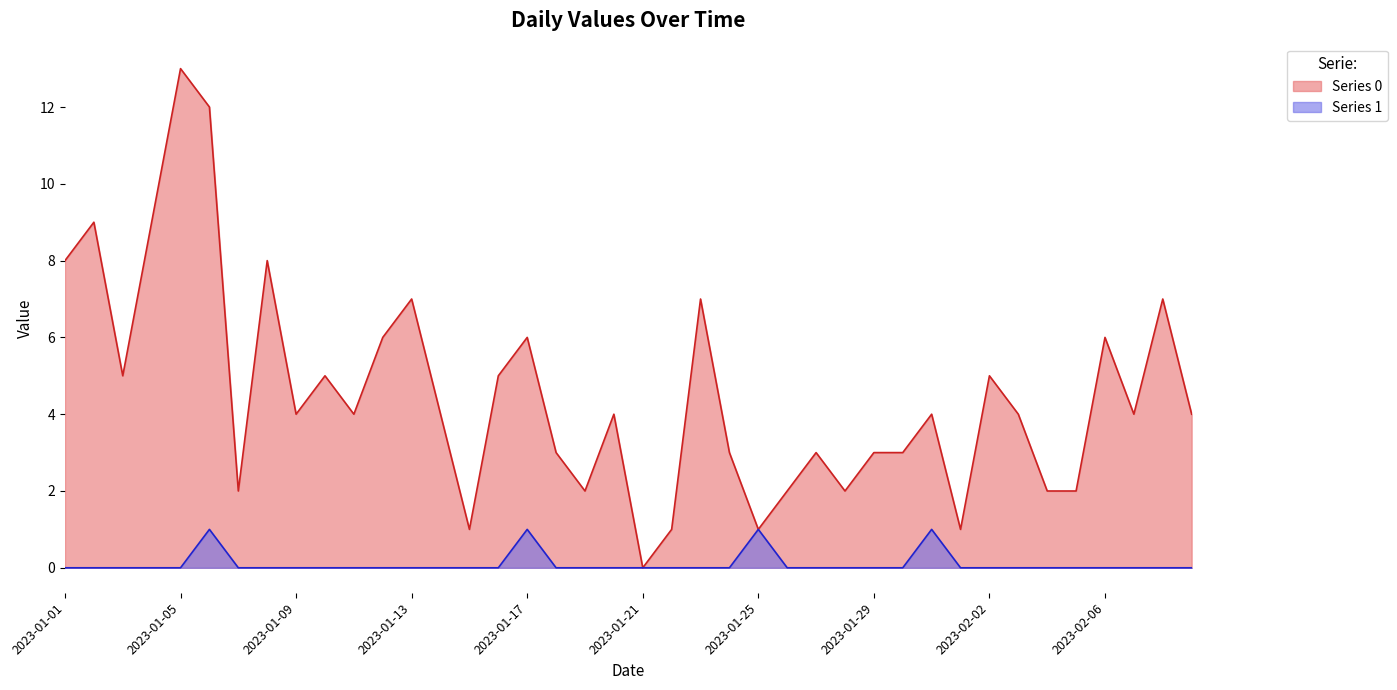

How many values in Series 0 are above zero?

39